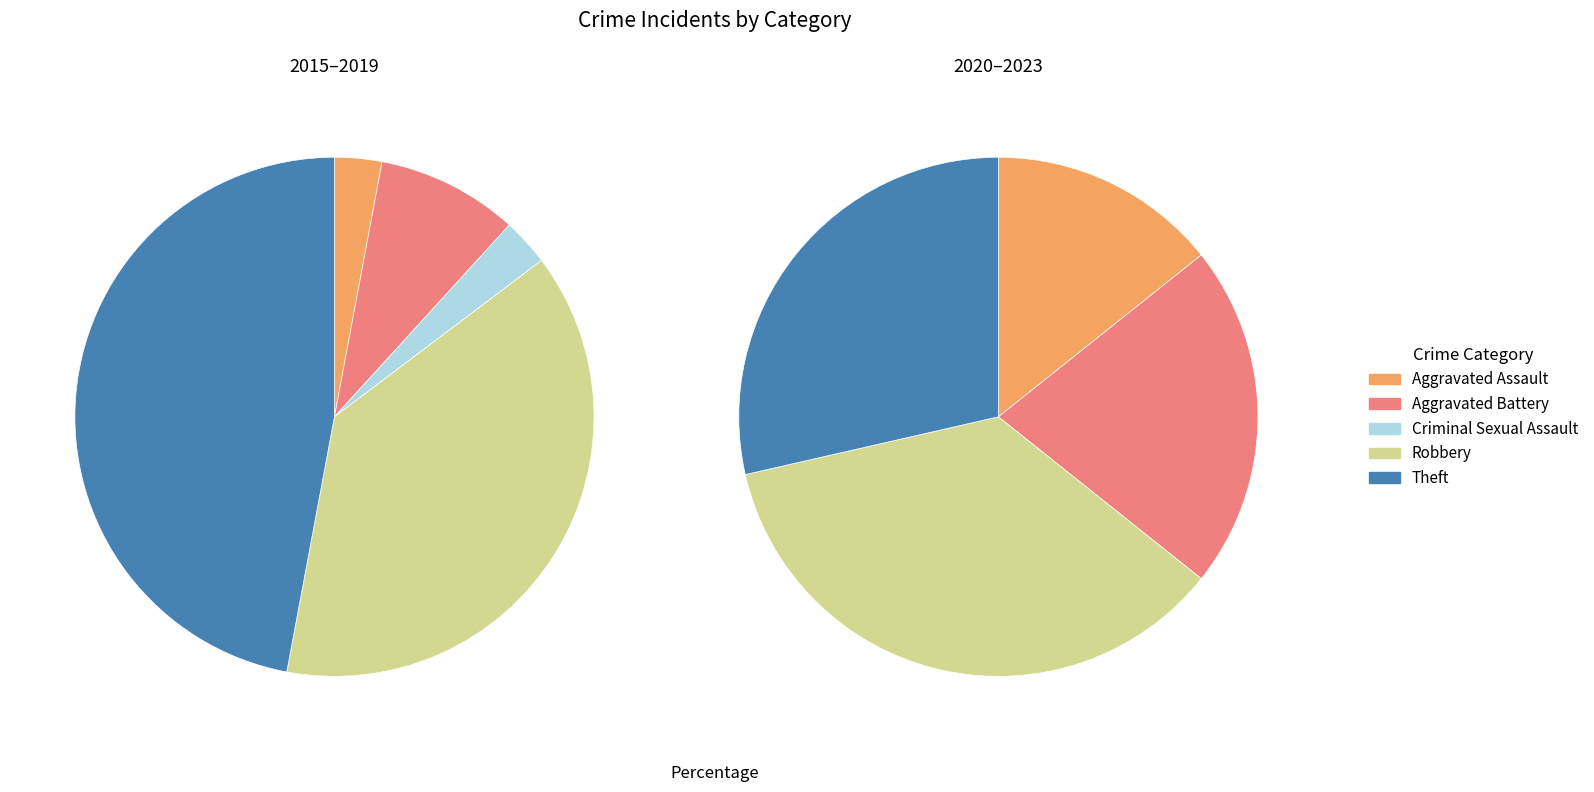

Which series has the largest range (max minus min)?

values_2015_2019